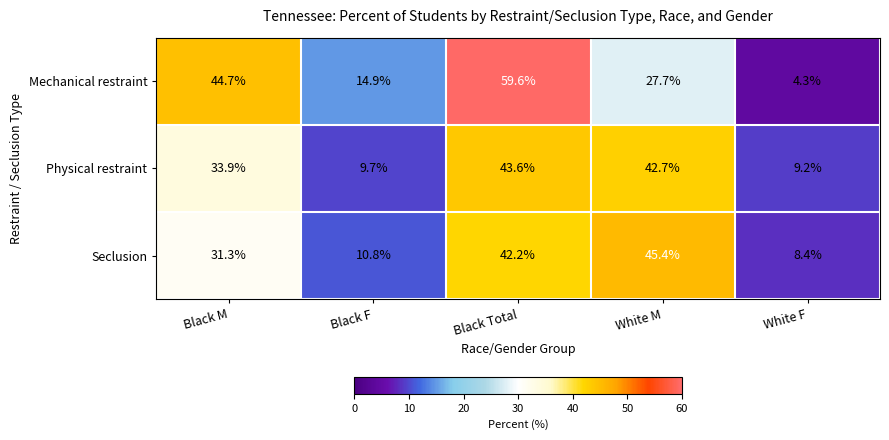

What is the difference between the Mechanical restraint values at Black F and Black Total?

44.7